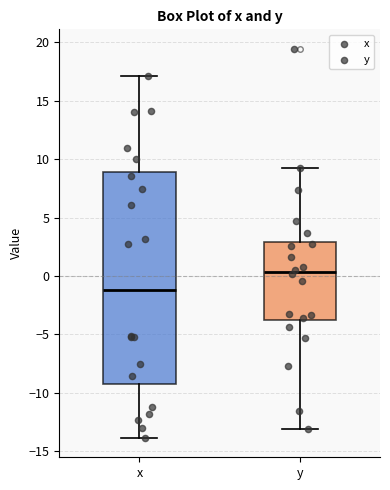

Reading left to right, read every box against the y-axis: the position of its median line, the range the box covers, and the ends of its whiskers. The values are not printed on the chart, so give them approximately, as read against the axis.

x: median -1.0, box -9.5 to 9.0, whiskers -14.0 to 17.0
y: median 0.5, box -4.0 to 3.0, whiskers -13.0 to 9.5